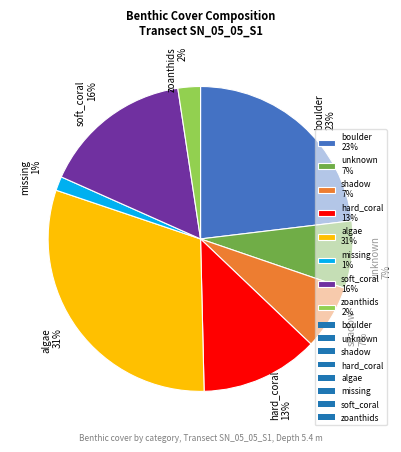

Is the sum of missing 1% and boulder 23% greater than half?

No